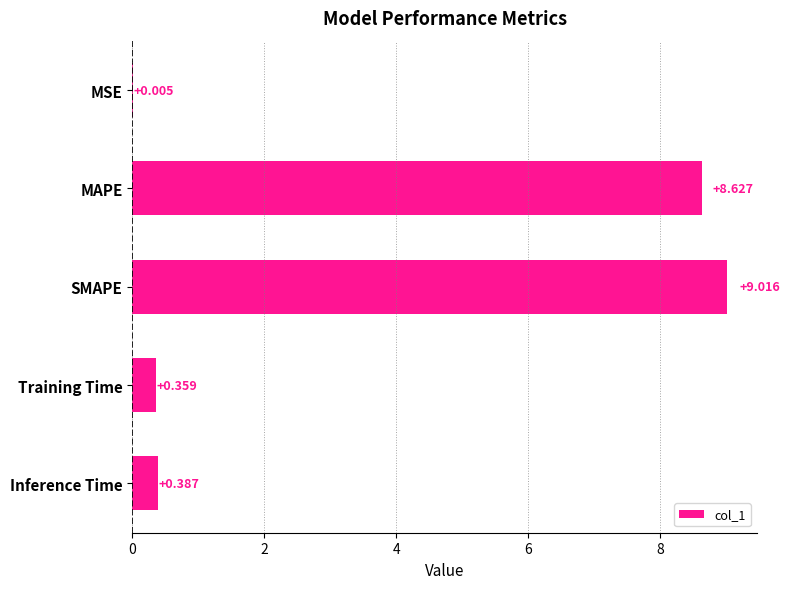

At which category does the chart reach its peak across all series?

SMAPE